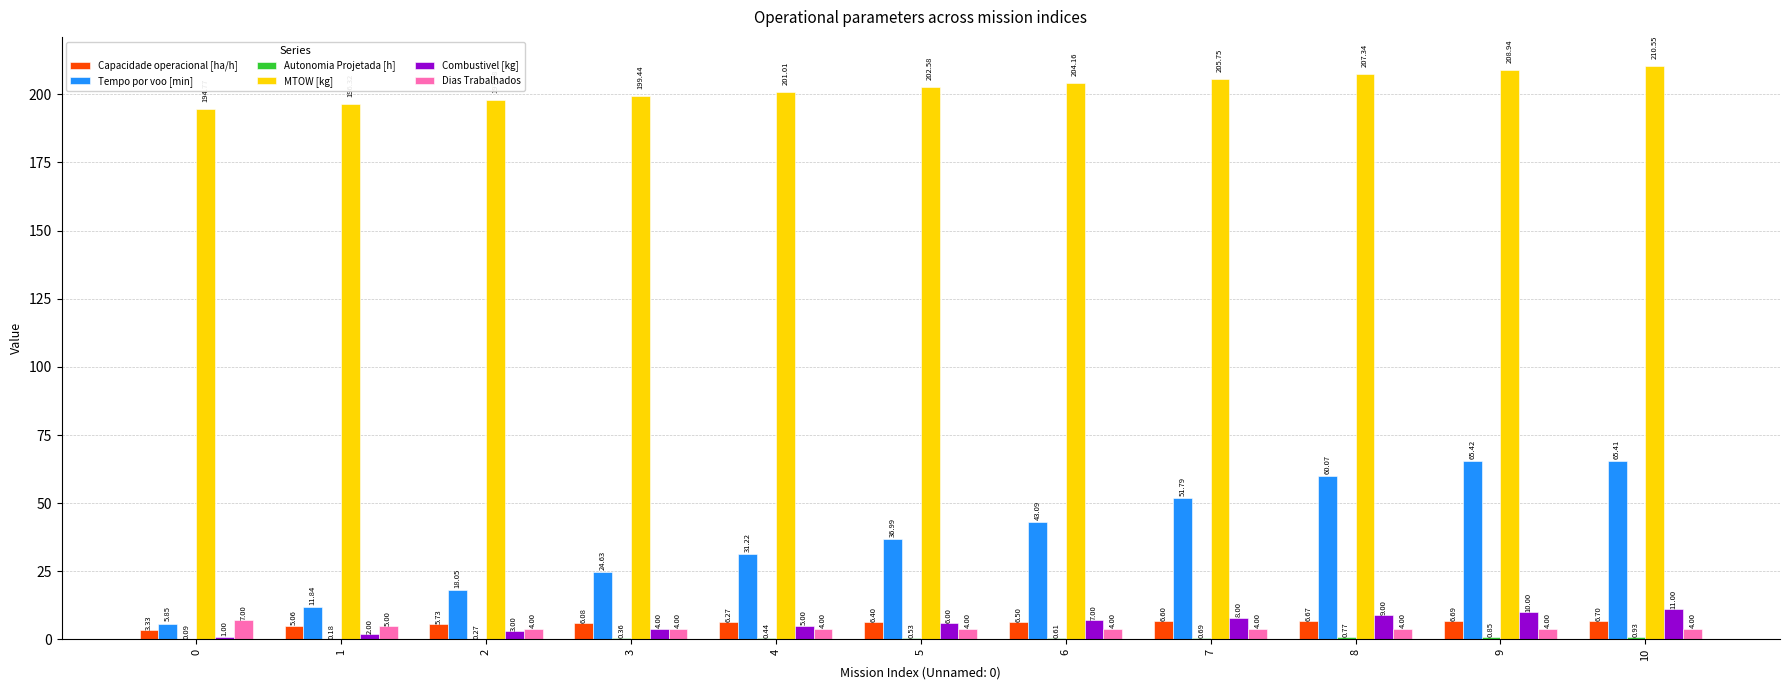

Which series changed the most between 9 and 10?

MTOW [kg]